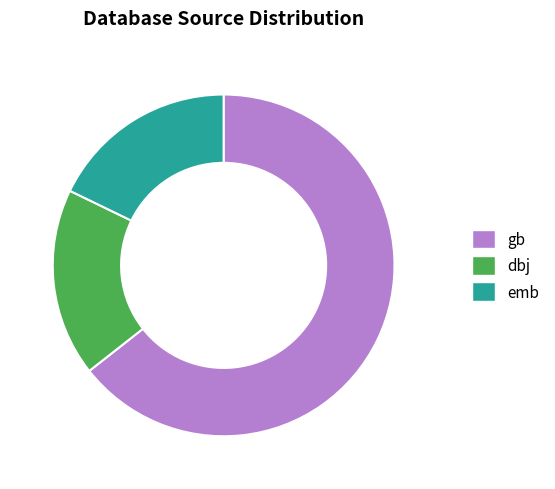

Is there any slice that represents more than half of the pie?

Yes